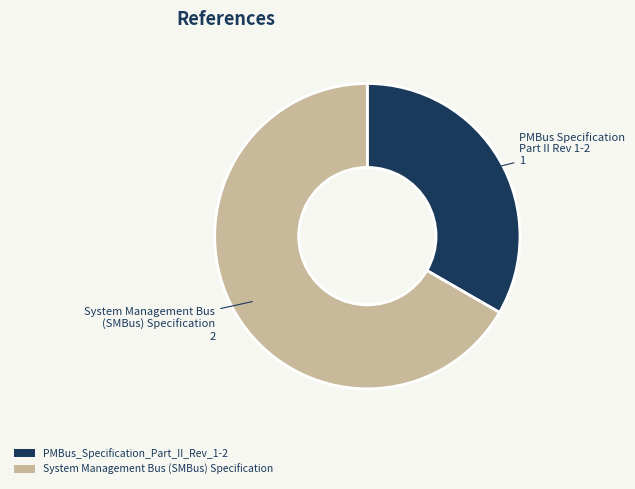

Do System Management Bus (SMBus) Specification and PMBus_Specification_Part_II_Rev_1-2 together represent more than half of the pie?

Yes